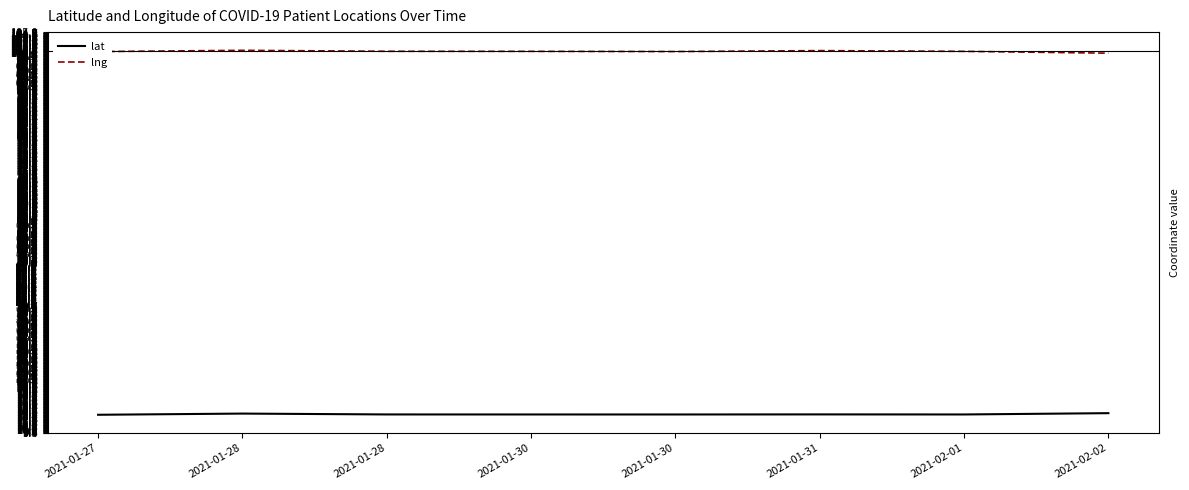

At 2021-01-28, list the series in order from smallest to largest.

lat, lng